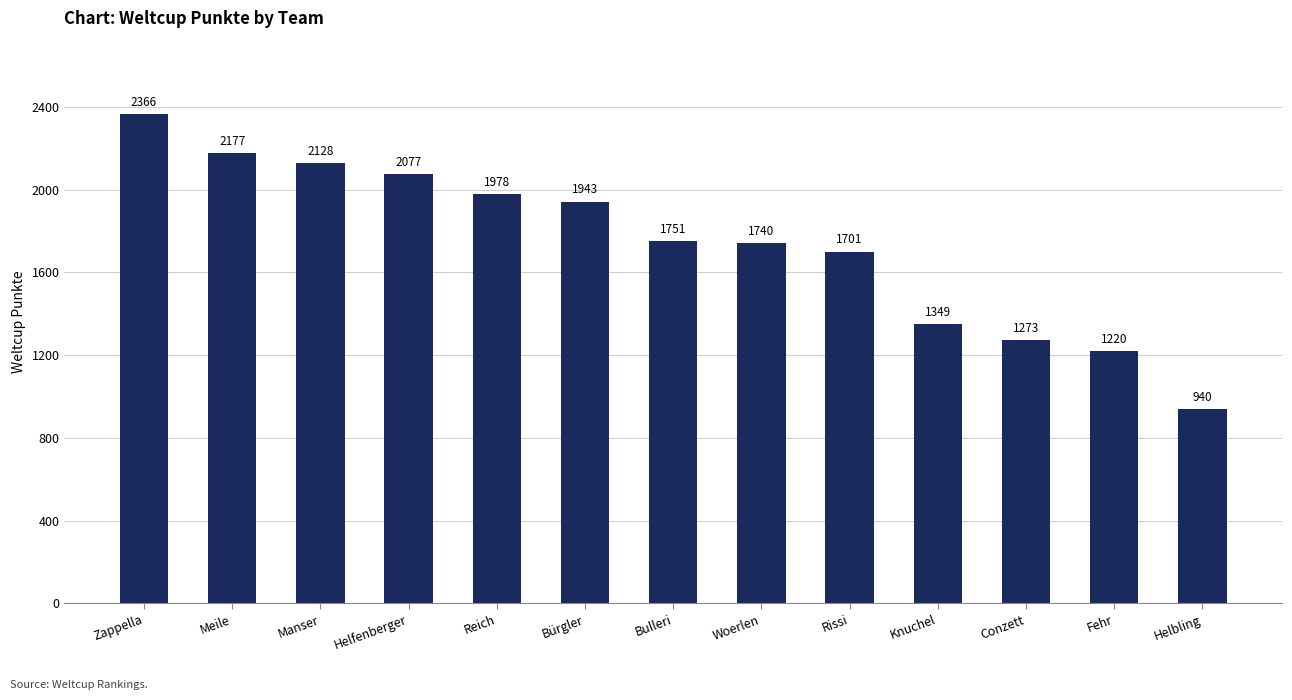

What is the value of the 10th bar from the left?

1349